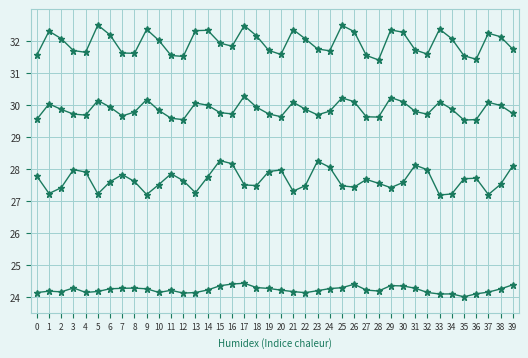

Count the number of data series in this chart.

4